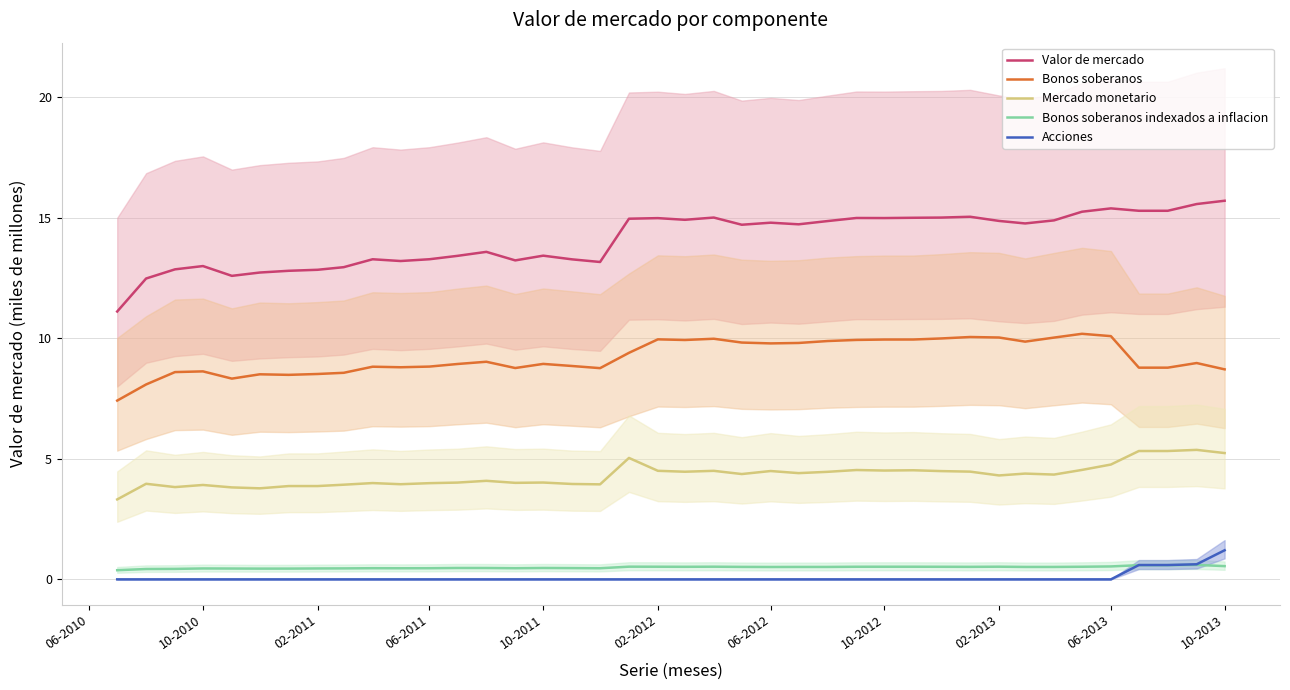

What is the maximum value for Bonos soberanos?

10.2